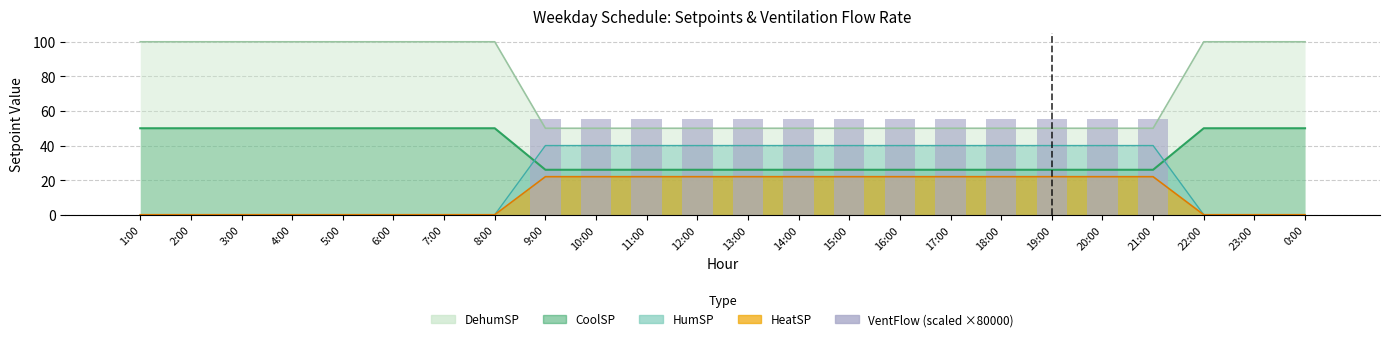

How many values are above zero?

13